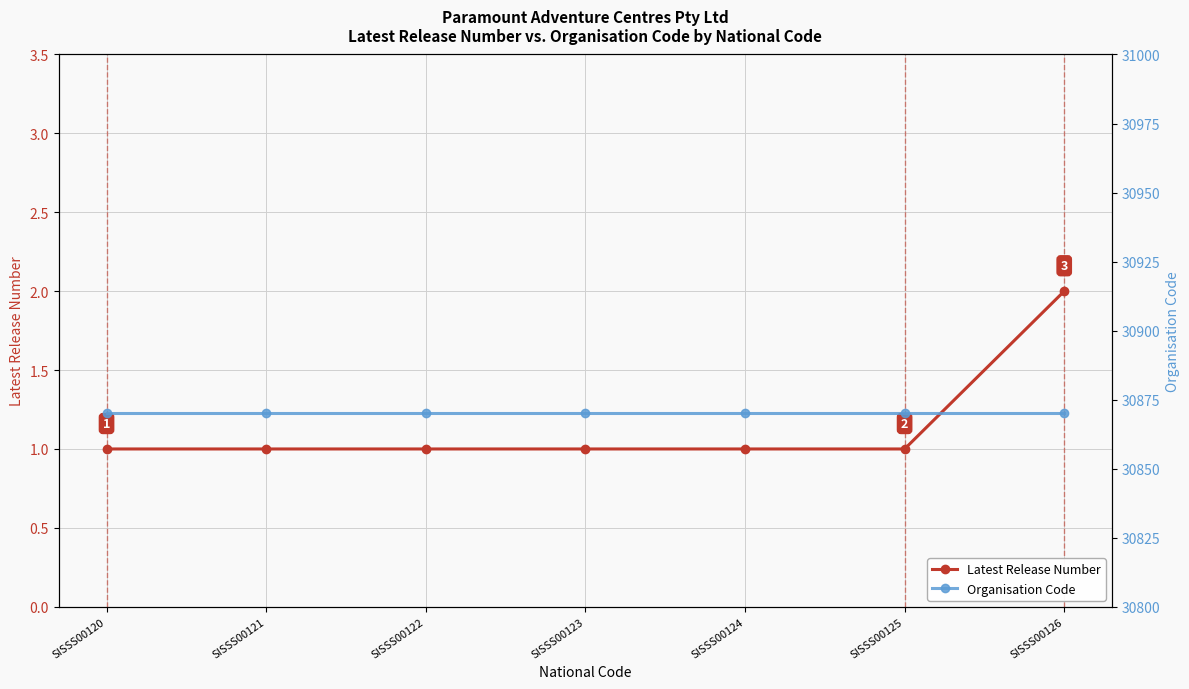

What is the maximum value shown in the chart?

30870